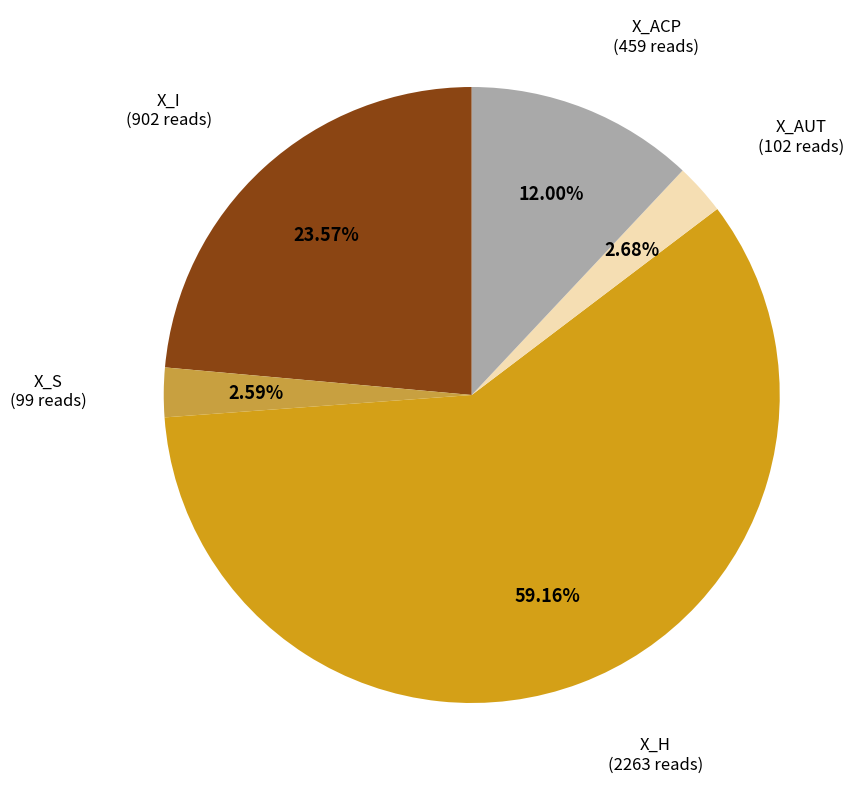

Does any single category account for the majority?

Yes